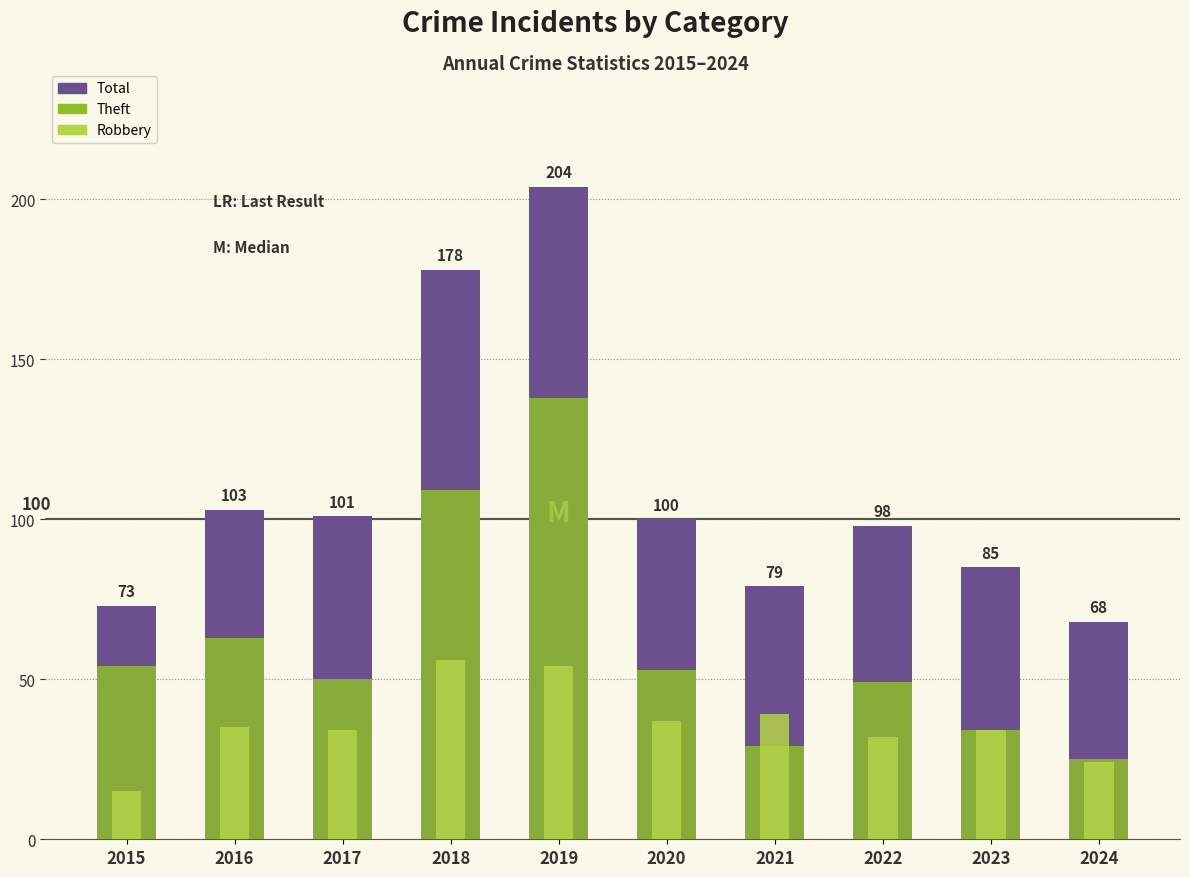

What value does the Theft series have at 2018, to the nearest 10?

110